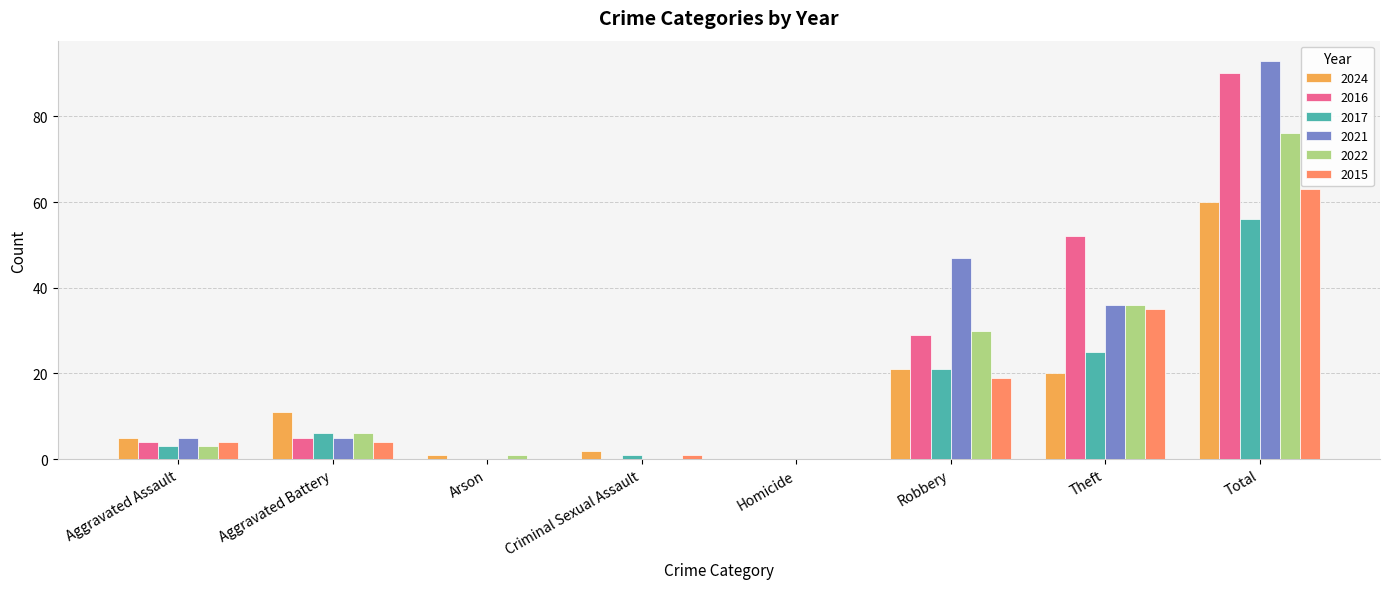

What is the greatest value displayed?

93